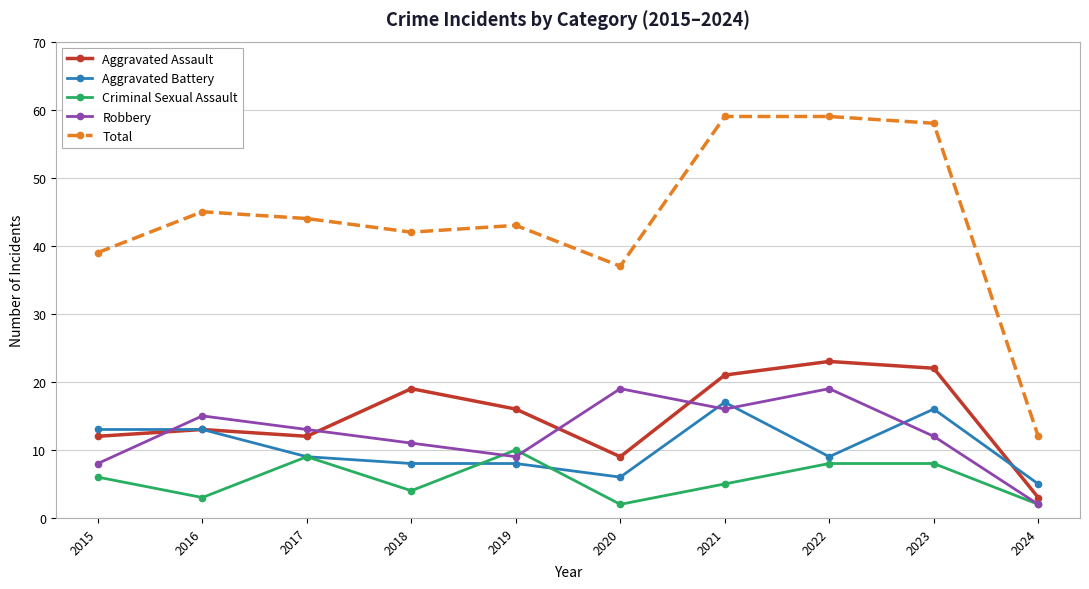

After their last crossing, which series has the higher values: Robbery or Aggravated Battery?

Aggravated Battery